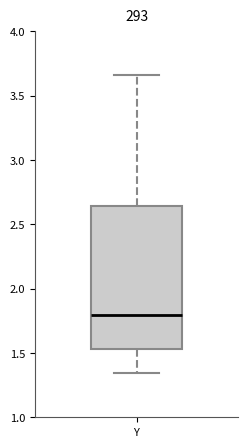

Read this box plot against the y-axis: the position of the median line, the range covered by the box, and the ends of both whiskers. The values are not printed on the chart, so give them approximately, as read against the axis.

median 1.80, box 1.55 to 2.65, whiskers 1.35 to 3.65